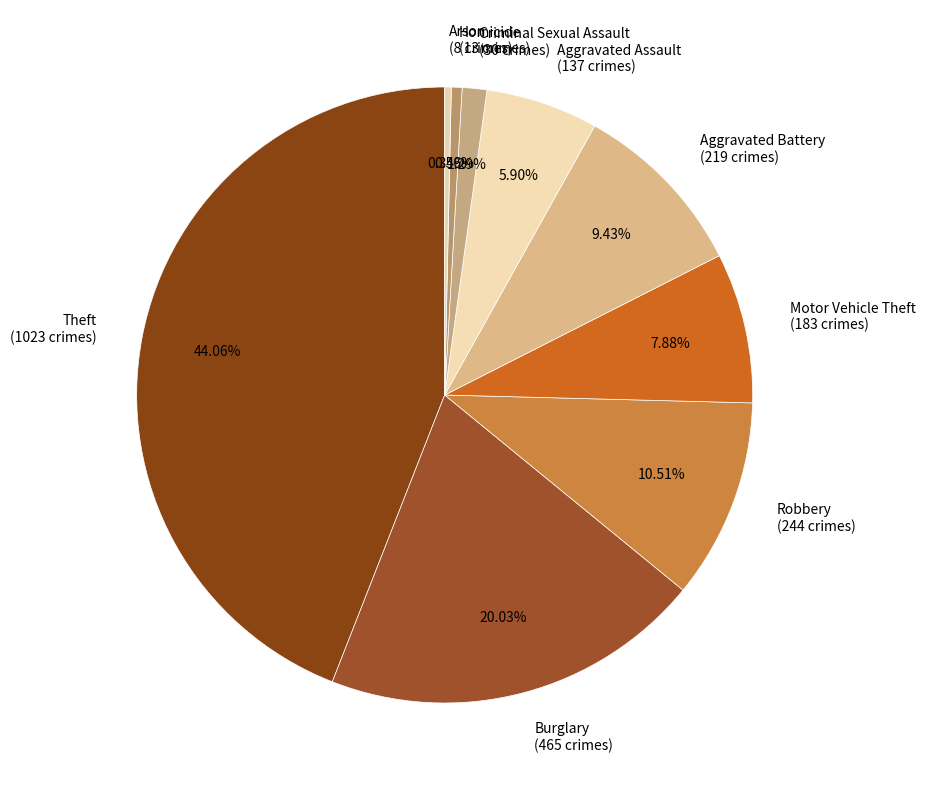

Between Criminal Sexual Assault (30 crimes) and Aggravated Assault (137 crimes), which is larger?

Aggravated Assault (137 crimes)